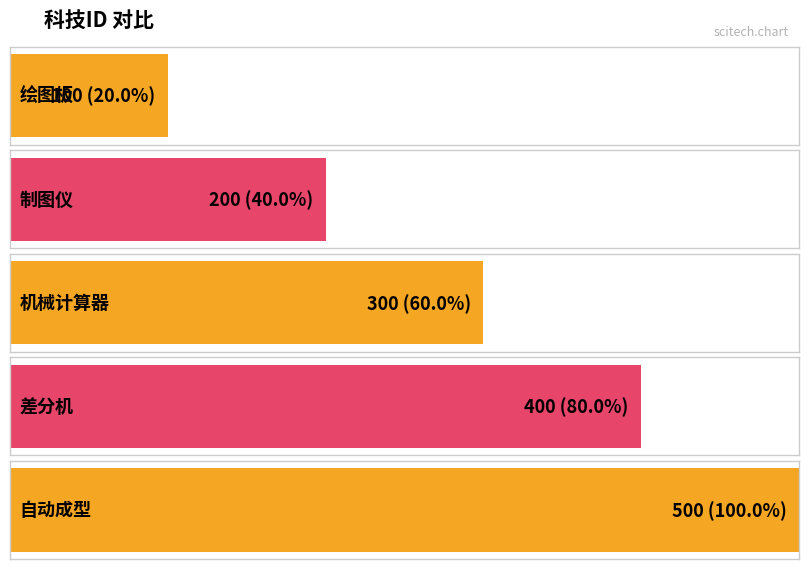

Between 自动成型 and 制图仪, which is larger?

自动成型